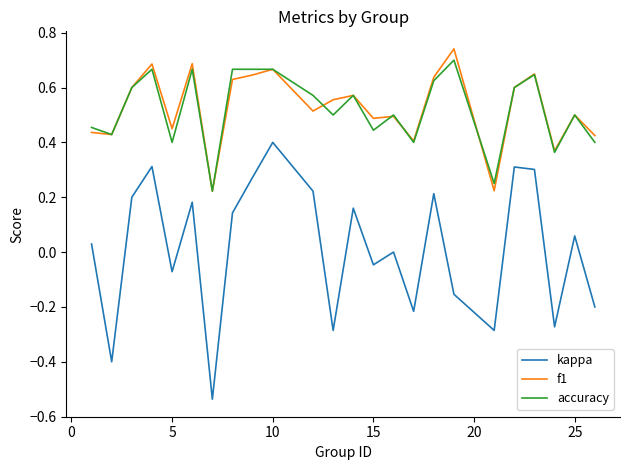

How many lines are shown in the chart?

3